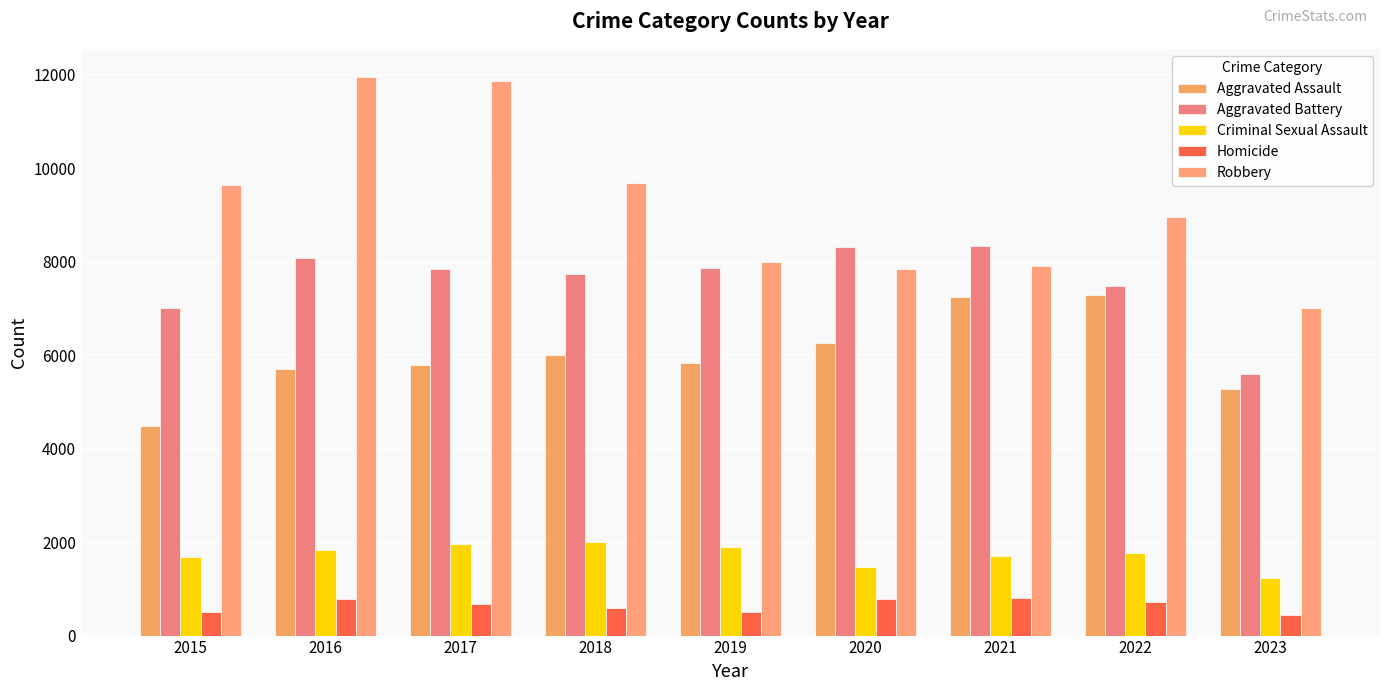

Which series has the widest spread of values?

Robbery